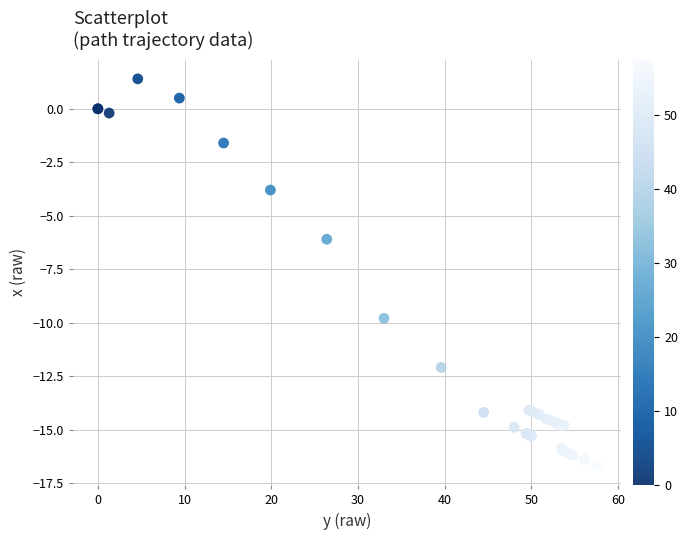

What Y value in the scatter plot is closest to -7?

-6.1